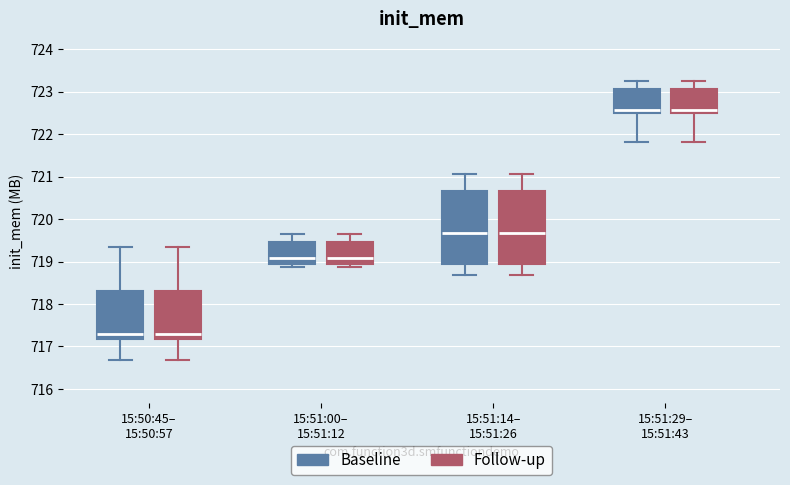

Reading left to right, read every box against the y-axis: the position of its median line, the range the box covers, and the ends of its whiskers. The values are not printed on the chart, so give them approximately, as read against the axis.

15:50:45– 15:50:57 (Baseline): median 717.3, box 717.2 to 718.3, whiskers 716.7 to 719.4
15:50:45– 15:50:57 (Follow-up): median 717.3, box 717.2 to 718.3, whiskers 716.7 to 719.4
15:51:00– 15:51:12 (Baseline): median 719.1, box 719.0 to 719.5, whiskers 718.9 to 719.7
15:51:00– 15:51:12 (Follow-up): median 719.1, box 719.0 to 719.5, whiskers 718.9 to 719.7
15:51:14– 15:51:26 (Baseline): median 719.7, box 718.9 to 720.7, whiskers 718.7 to 721.1
15:51:14– 15:51:26 (Follow-up): median 719.7, box 718.9 to 720.7, whiskers 718.7 to 721.1
15:51:29– 15:51:43 (Baseline): median 722.6, box 722.5 to 723.1, whiskers 721.8 to 723.3
15:51:29– 15:51:43 (Follow-up): median 722.6, box 722.5 to 723.1, whiskers 721.8 to 723.3